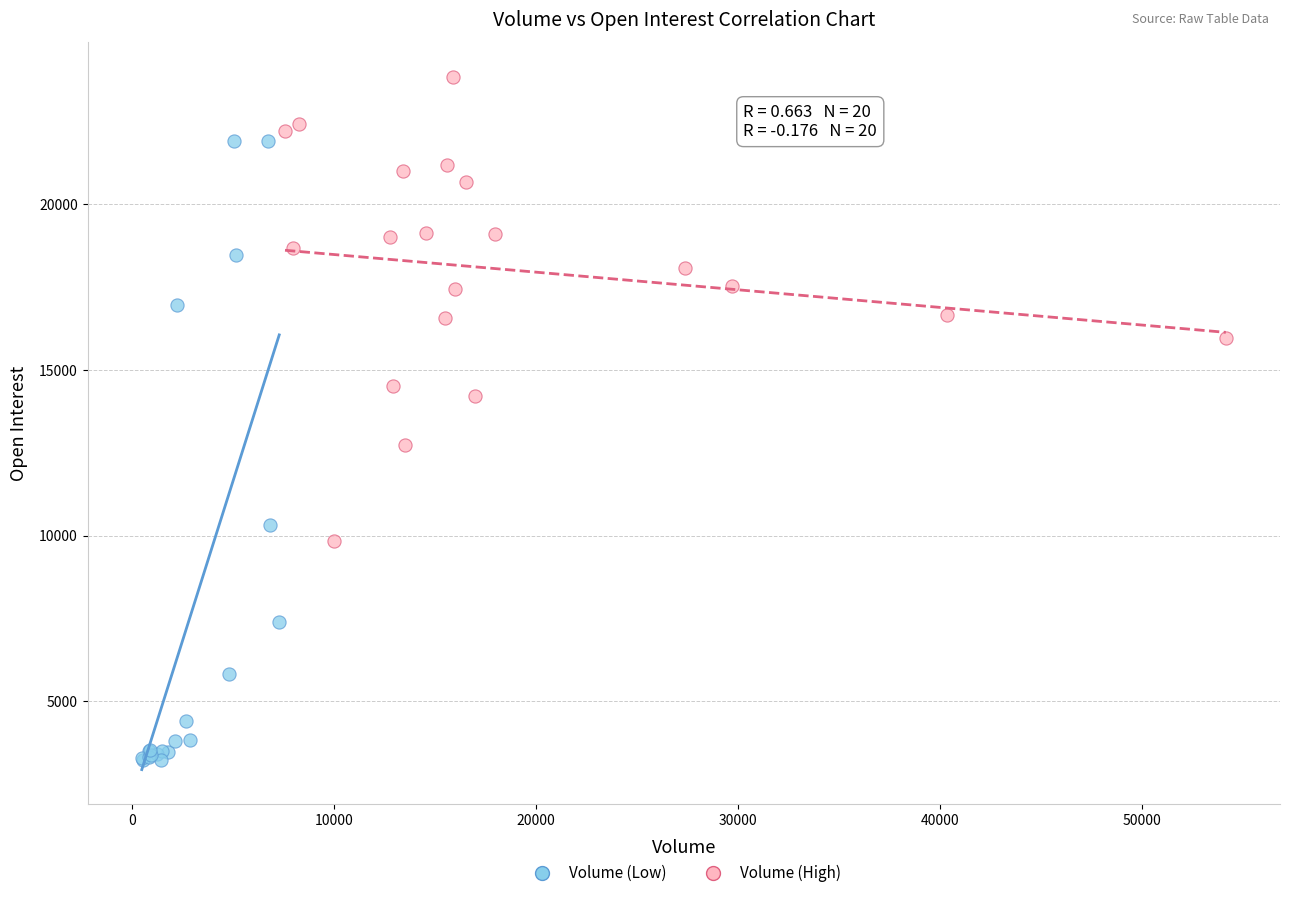

Which series reaches the maximum Y coordinate?

Volume (High)